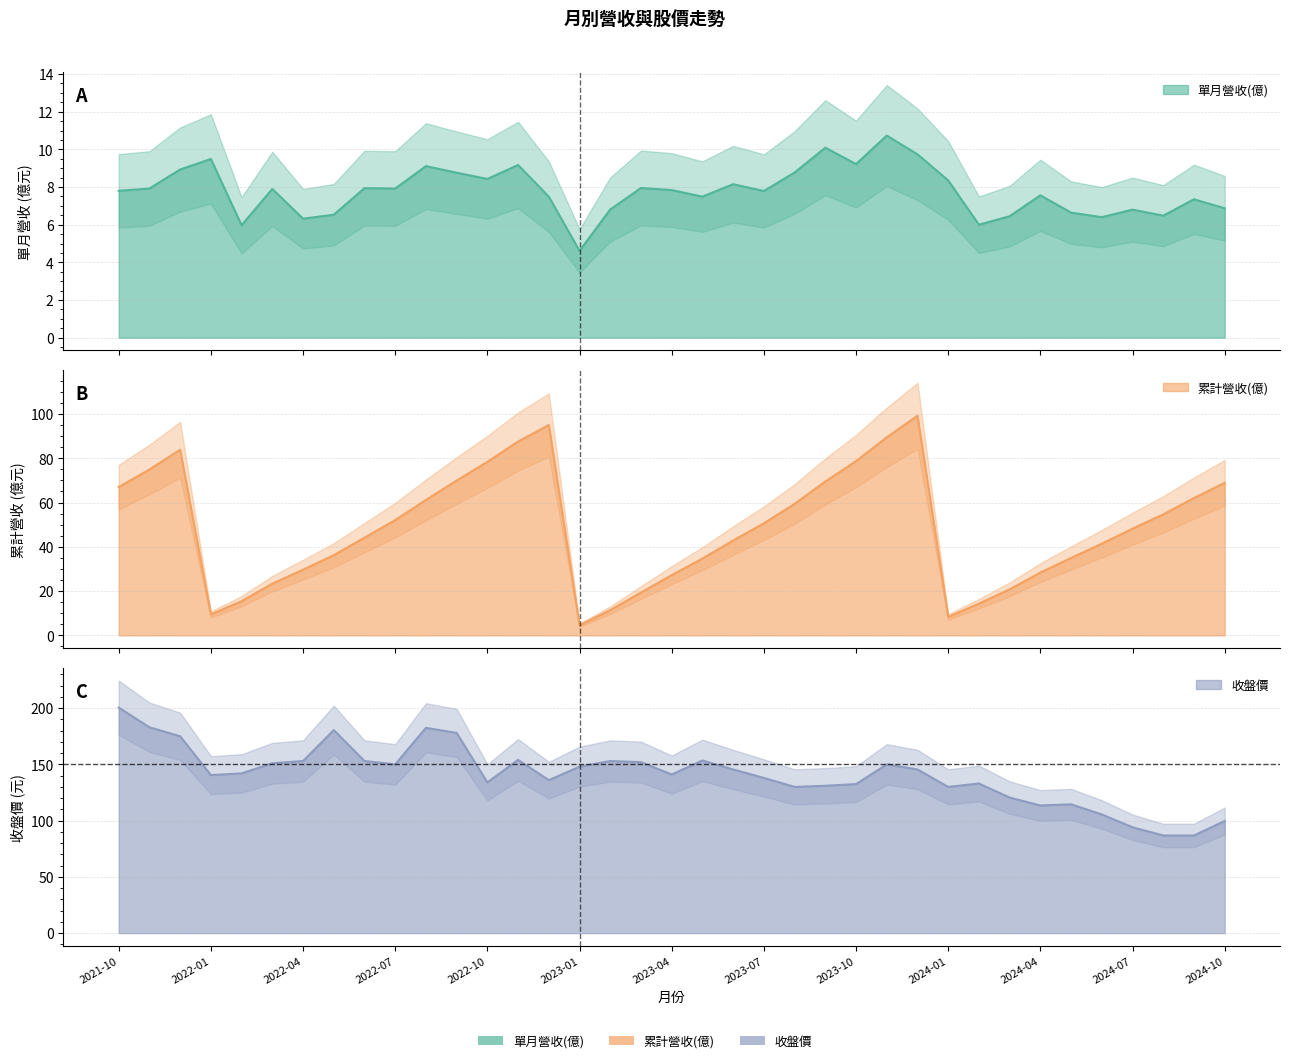

How many categories are shown in the chart?

37